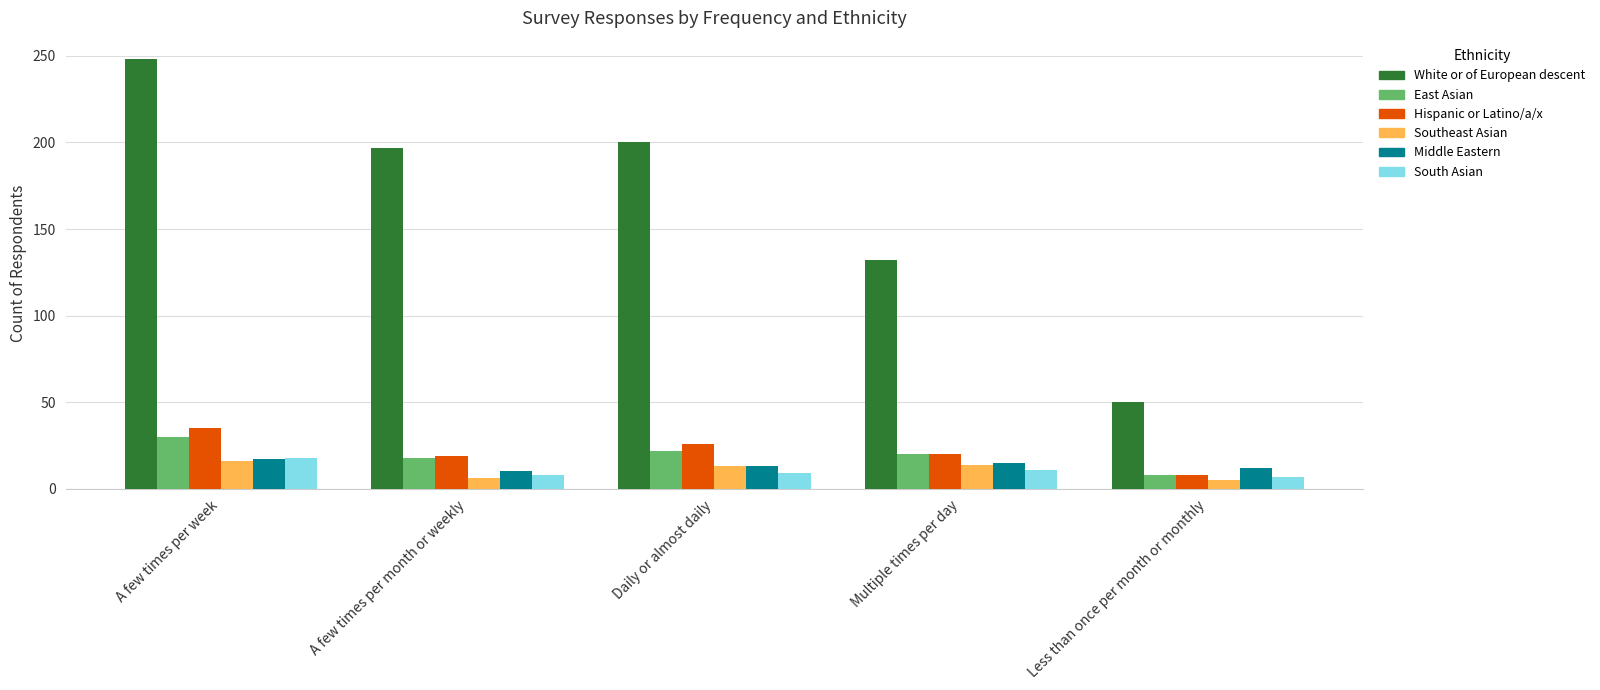

What is the highest value of the Hispanic or Latino/a/x series?

35